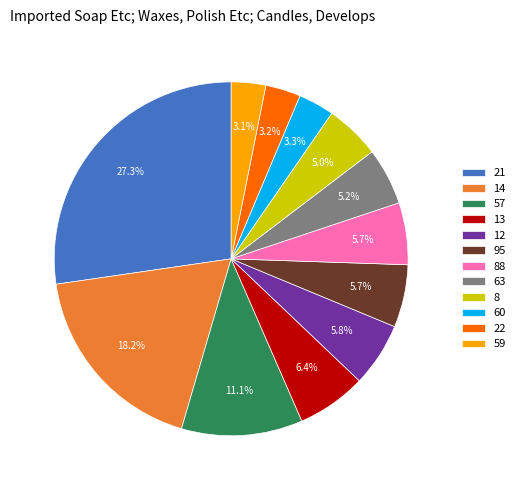

What is the largest slice in the pie chart?

21